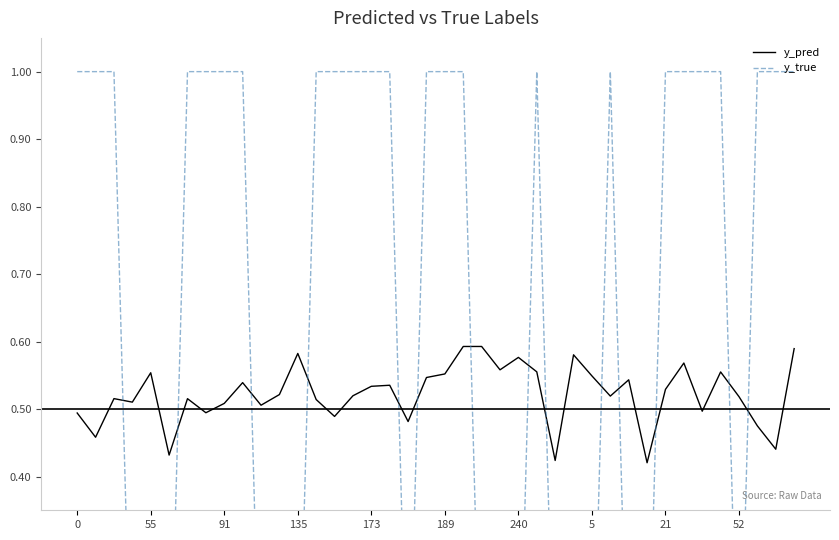

How many intersections are there between y_true and y_pred?

14